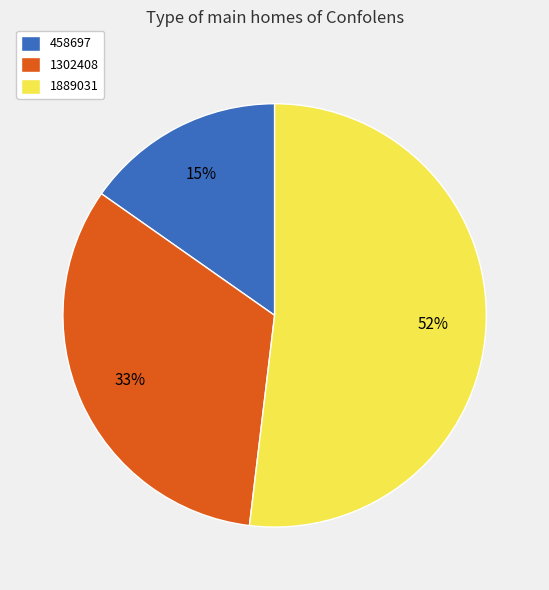

How many slices are in this pie chart?

3